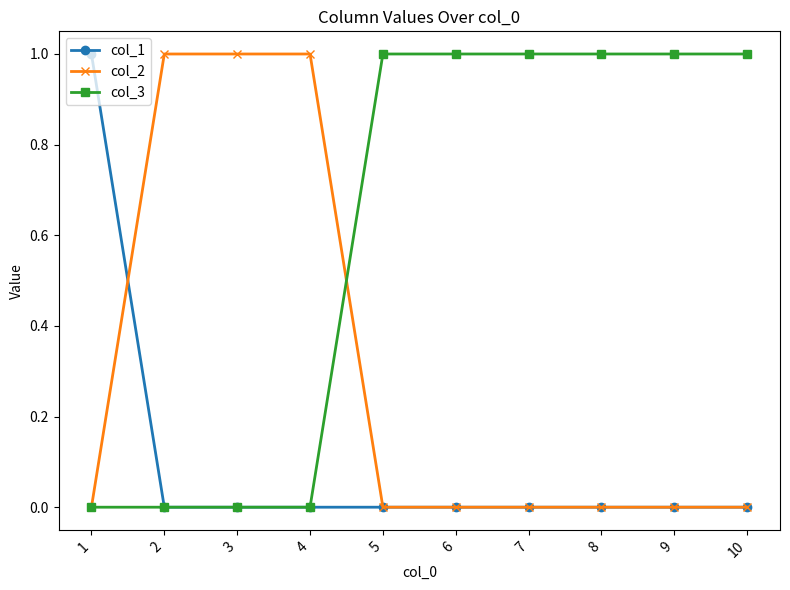

Is this an area chart (filled region under the line)?

No